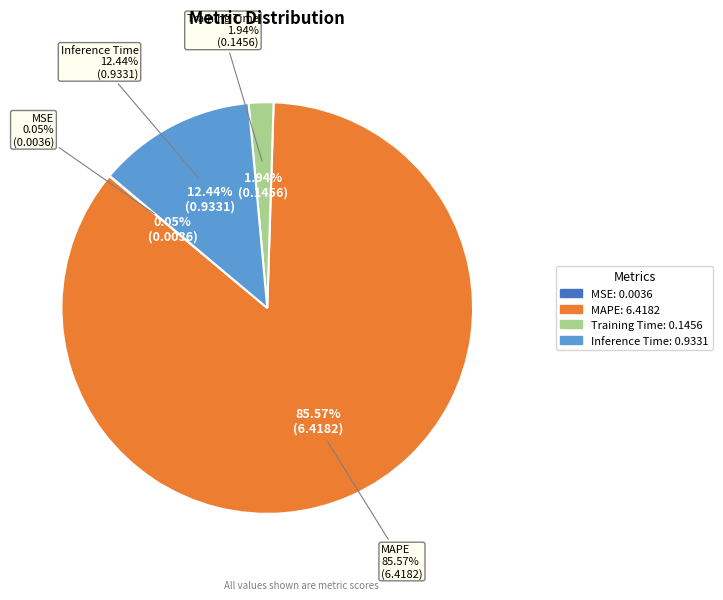

What is the majority slice?

MAPE